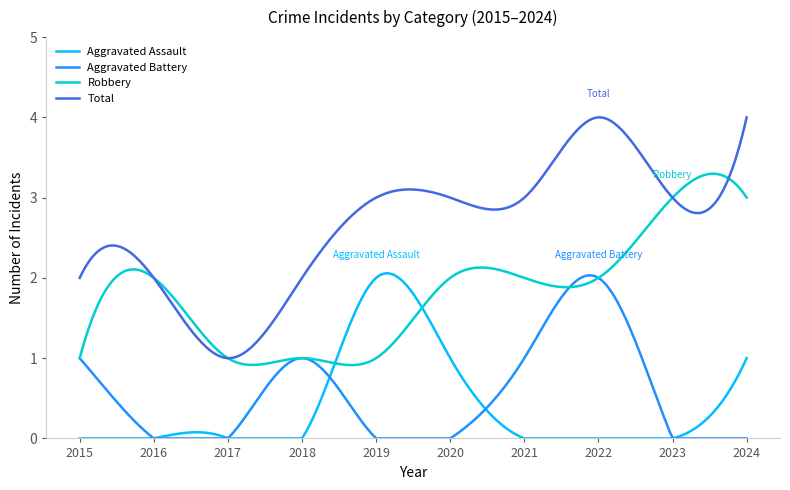

What is the sum of all Robbery values?

546.9